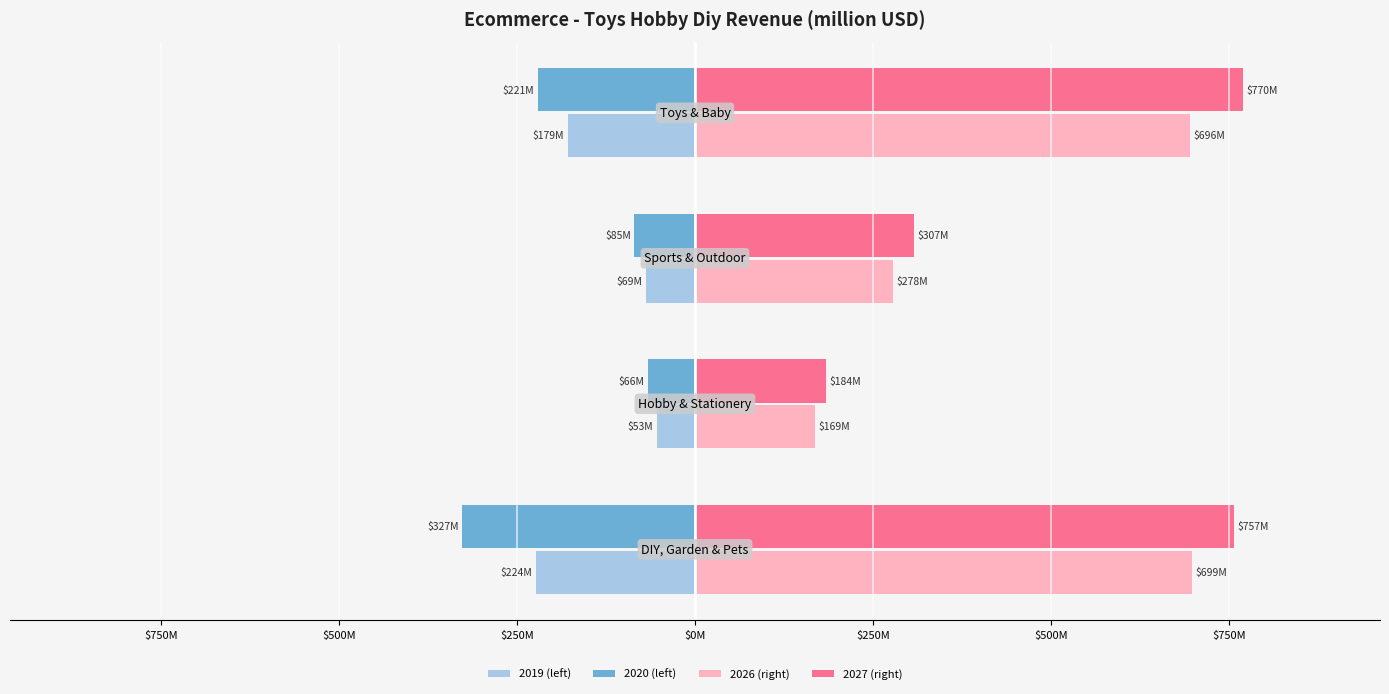

What are all the series names shown in the legend?

2019 (left), 2020 (left), 2026 (right), 2027 (right)